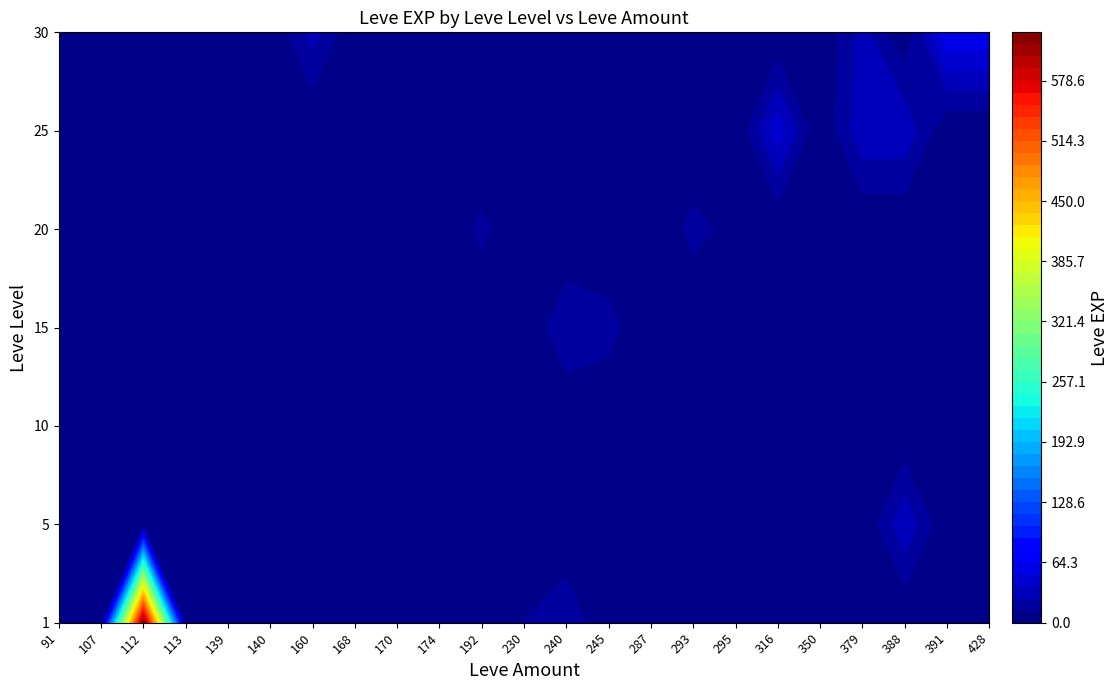

At which label is 15 closest to 12?

350